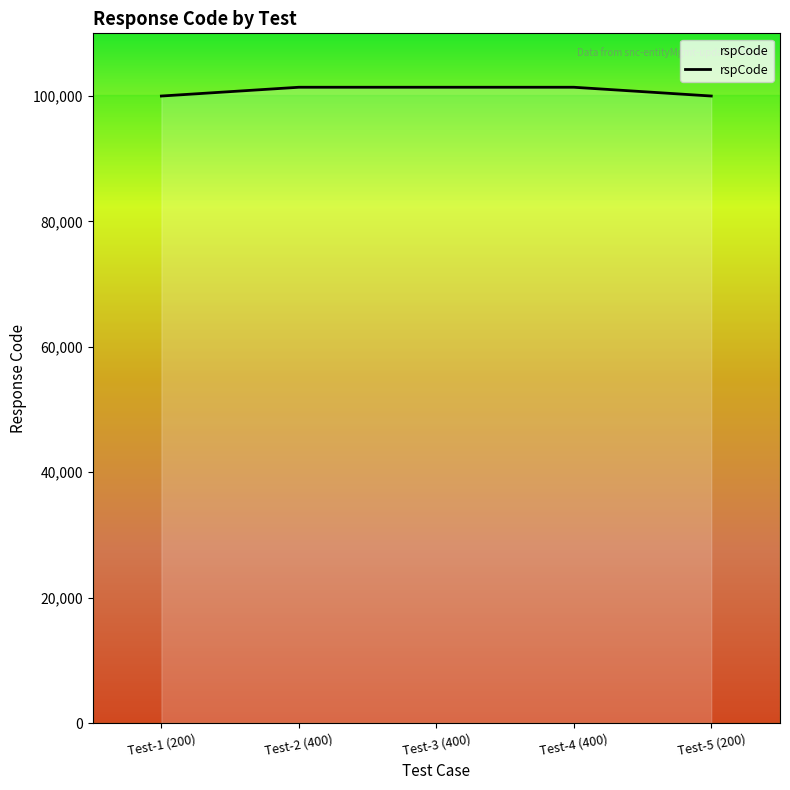

What is the approximate value at Test-3 (400), to the nearest 50?

101400